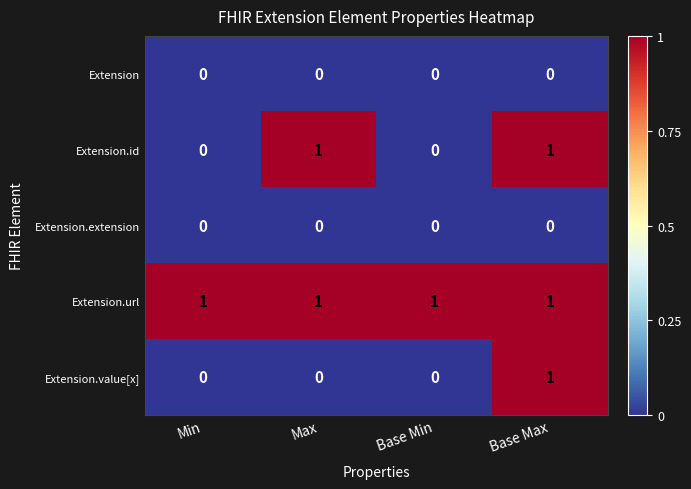

The Extension.url series shows 2 at Base Min. True or false?

False